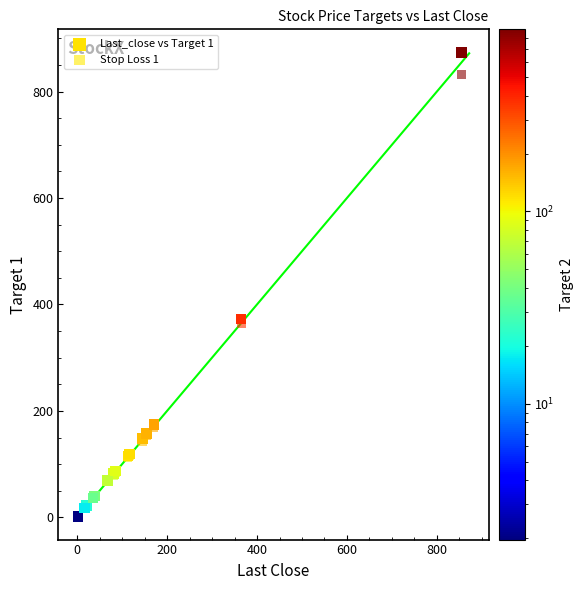

What are all the series names shown in the legend?

Last_close vs Target 1, Stop Loss 1